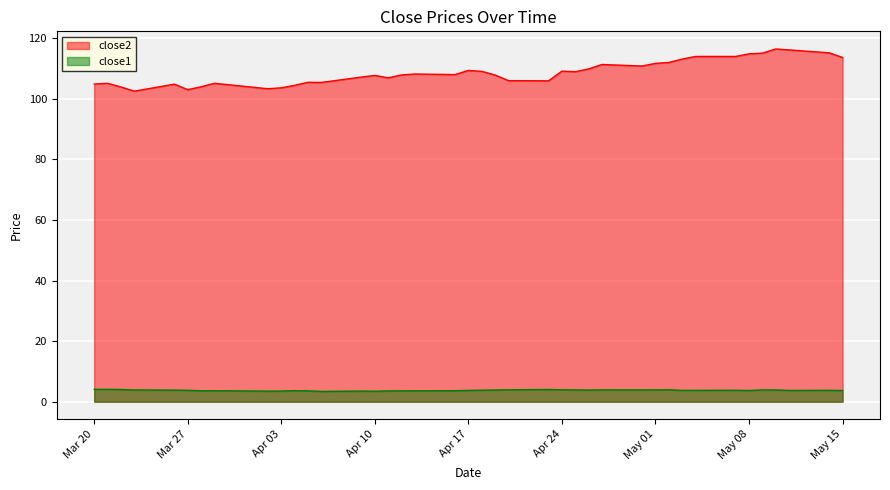

At how many categories does at least one series exceed 31?

40